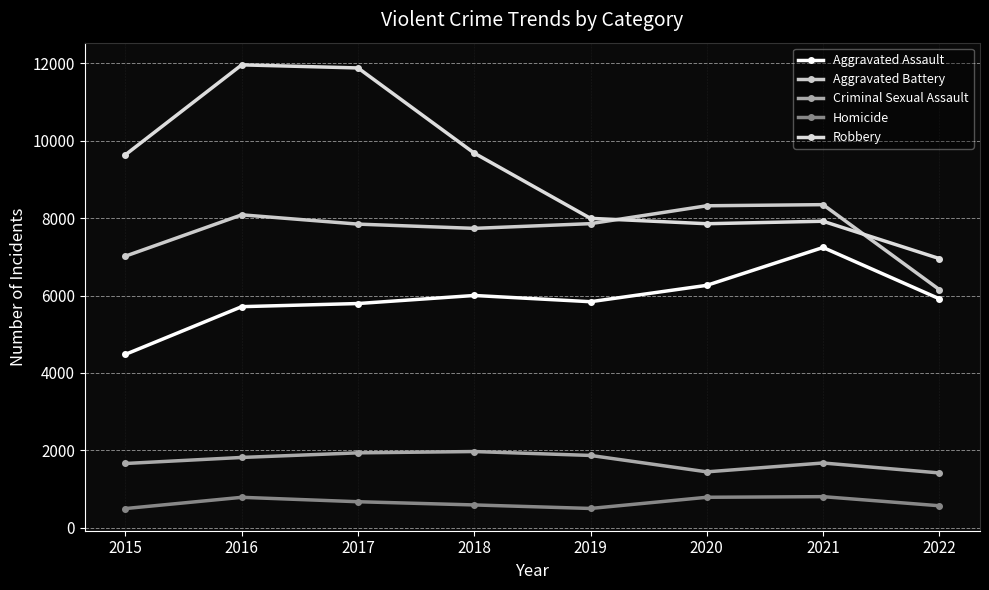

What is the total value across all series at 2022?

21009